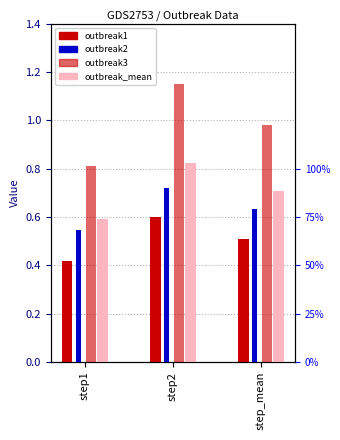

How many bars are there in total?

12